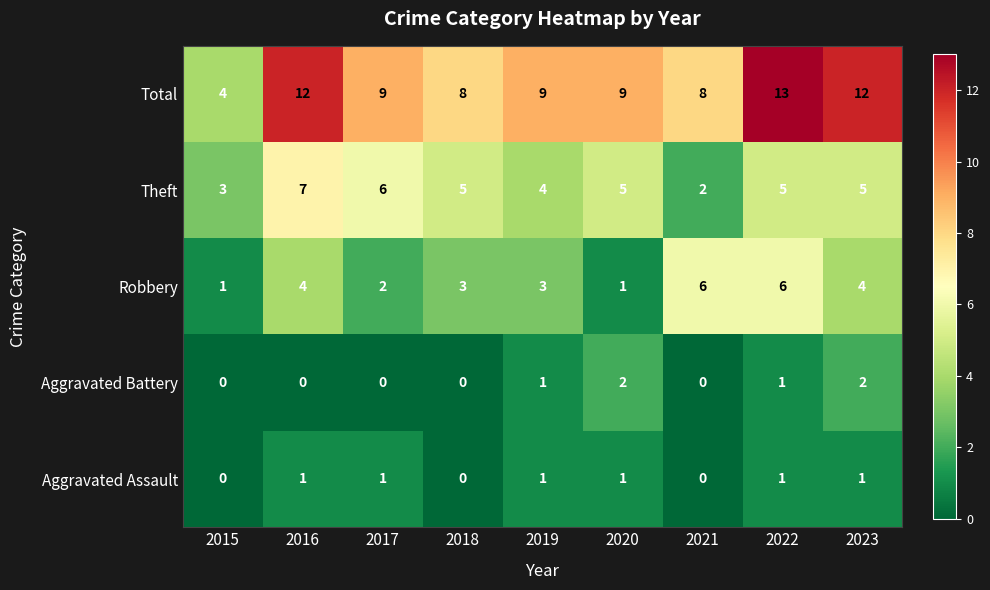

Rank the series by their maximum value, from highest to lowest.

Total, Theft, Robbery, Aggravated Battery, Aggravated Assault